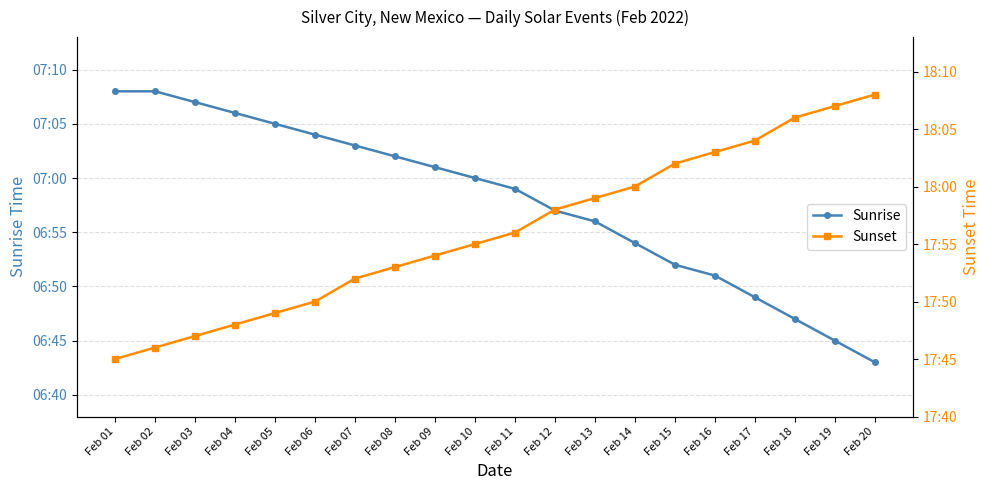

Is it true that Sunrise equals 411 at Feb 16?

True